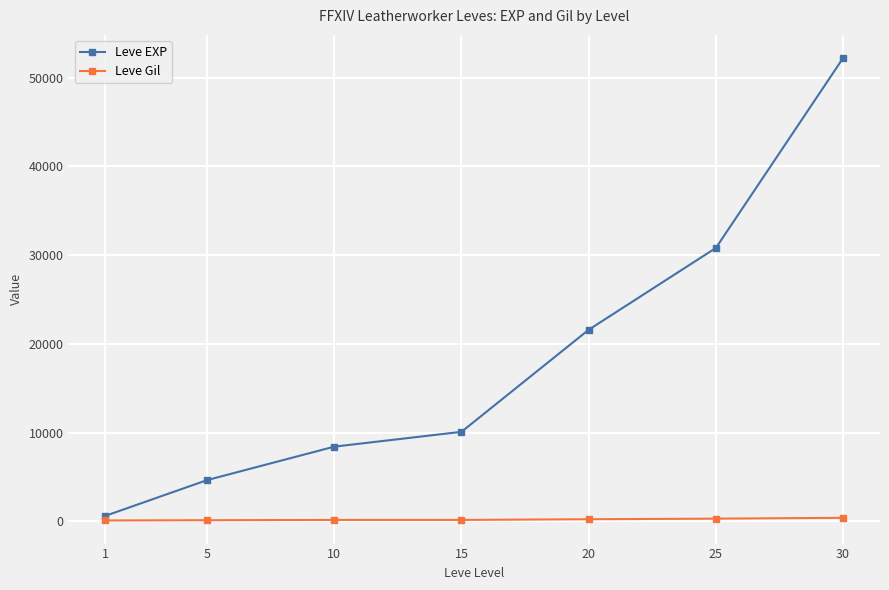

Rank the series at 1 from highest to lowest value.

Leve EXP, Leve Gil